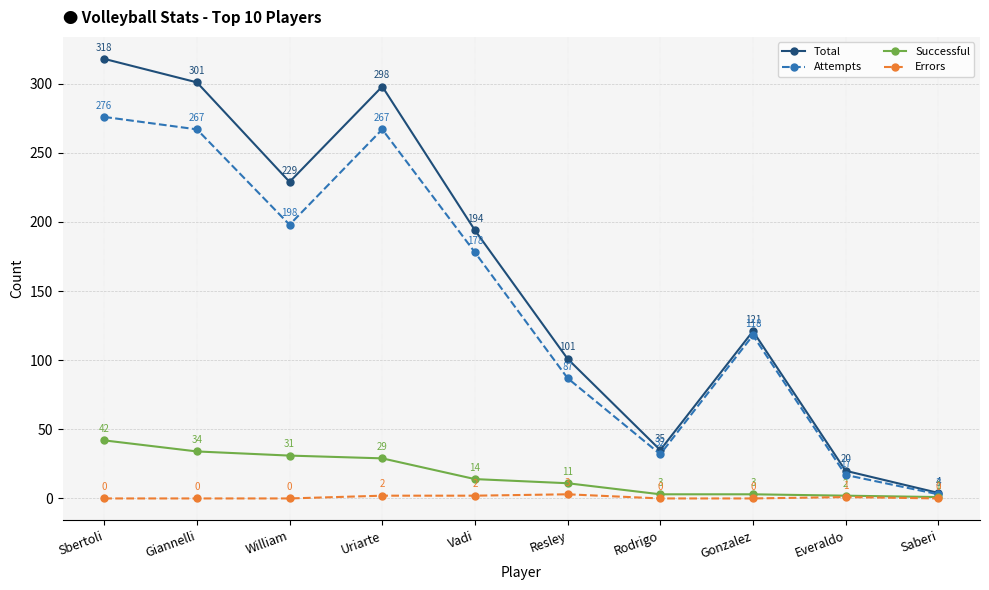

Rank the series by their maximum value, from lowest to highest.

Errors, Successful, Attempts, Total